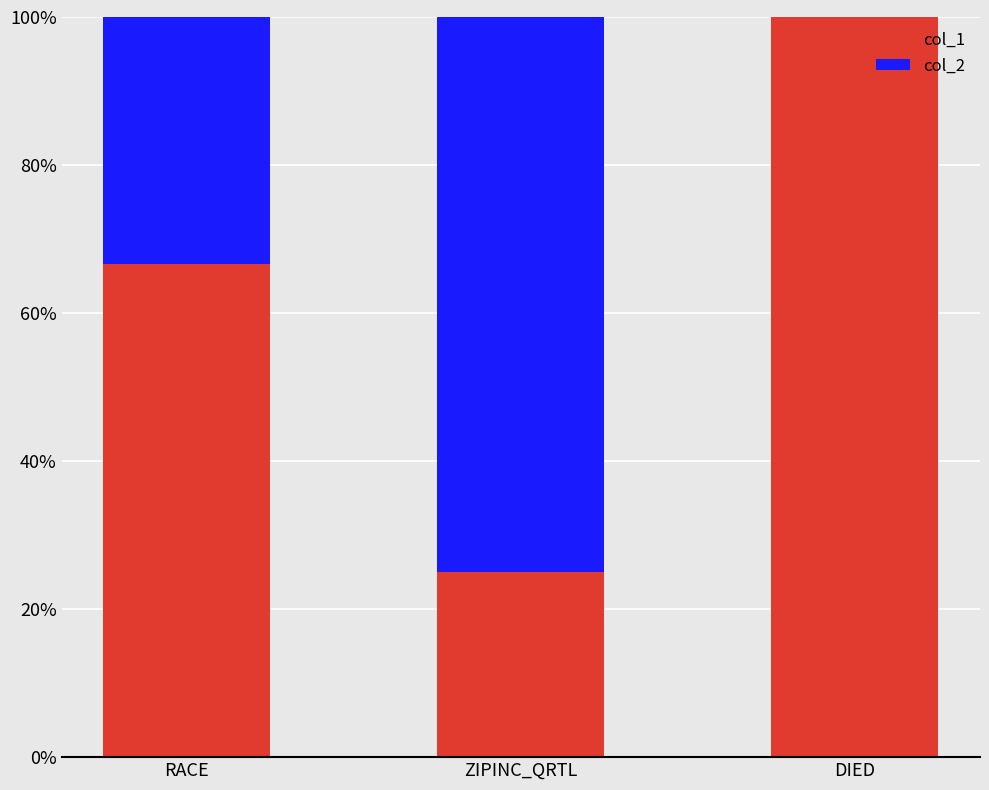

True or false: col_1 has a value of 11.8 at ZIPINC_QRTL.

False